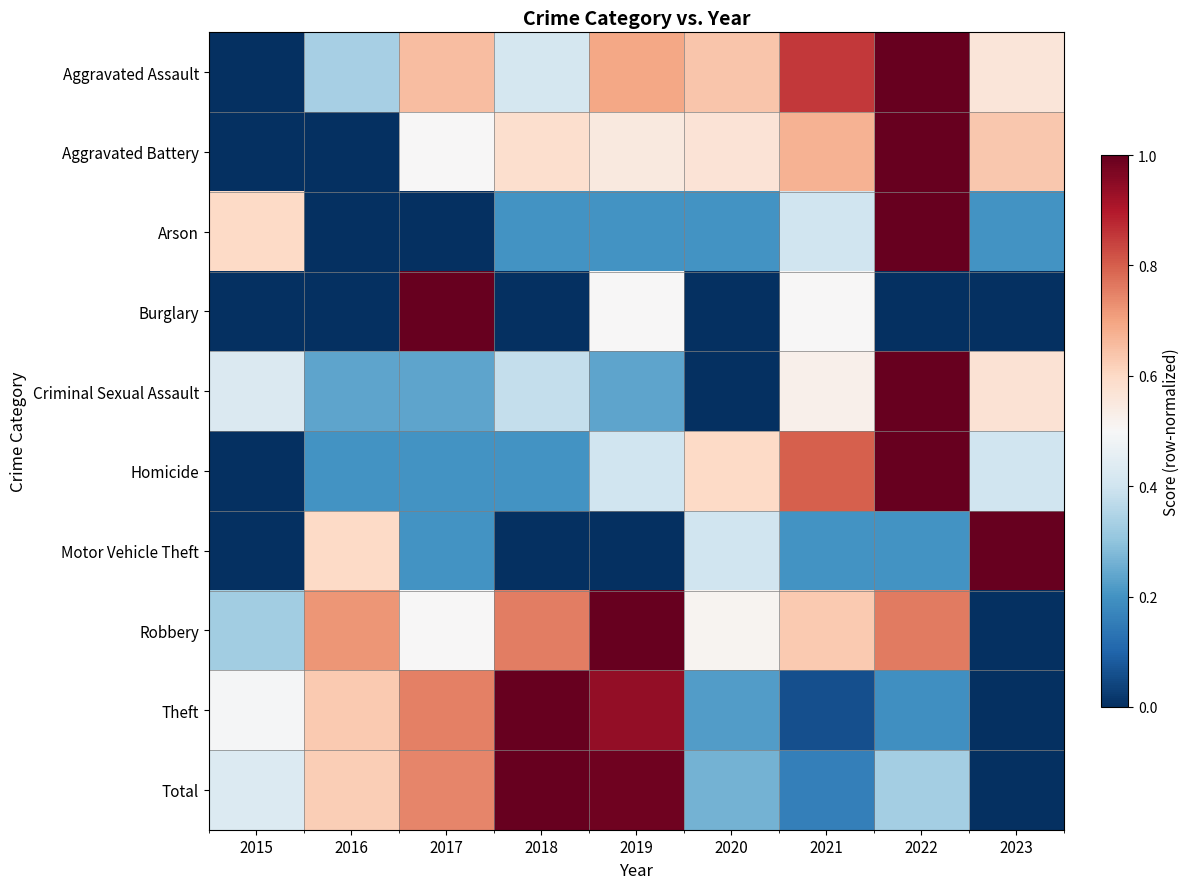

How many data points does each series have?

9